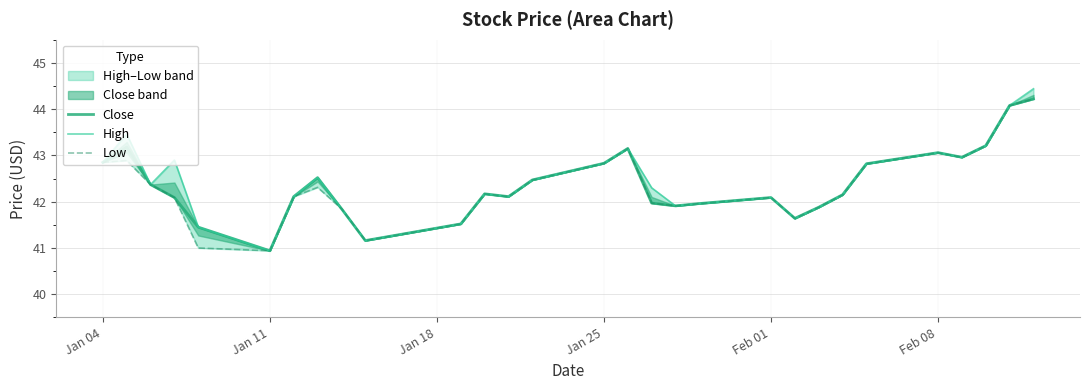

Which category has the lowest value in the Close series?

Jan 11